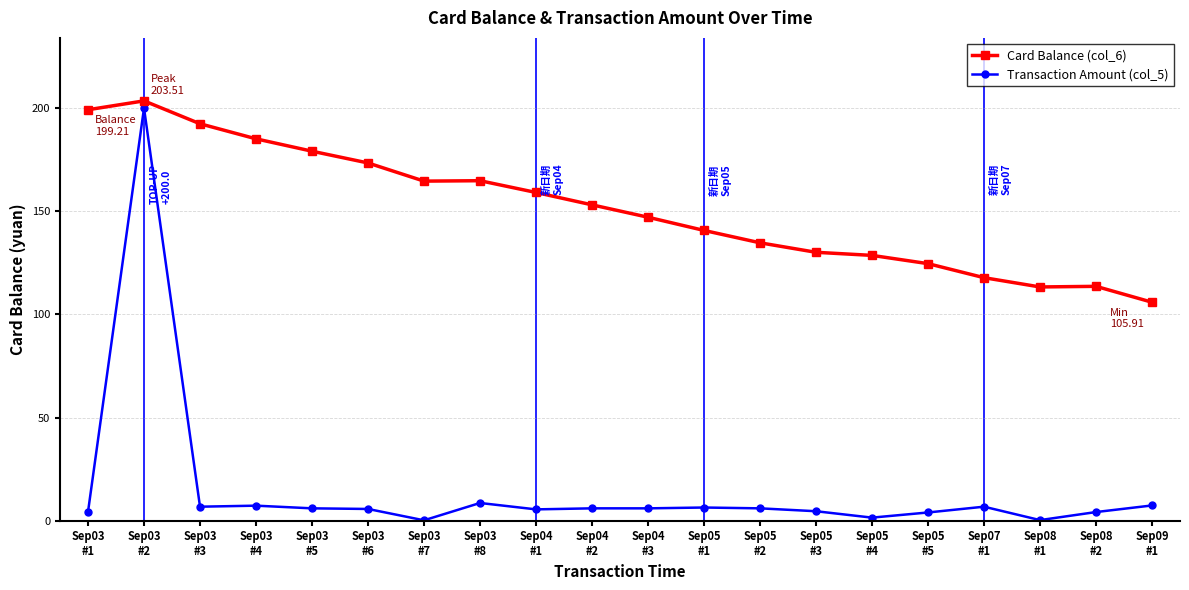

What is the difference between the second highest and minimum values in the Card Balance (col_6) series?

93.3